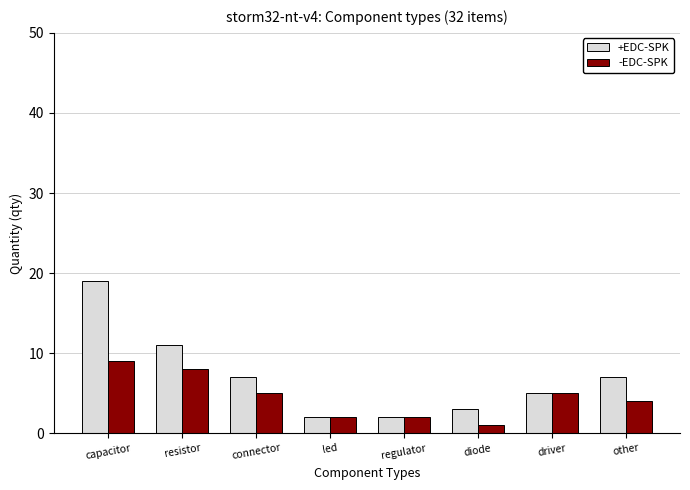

What are all the series names shown in the legend?

+EDC-SPK, -EDC-SPK